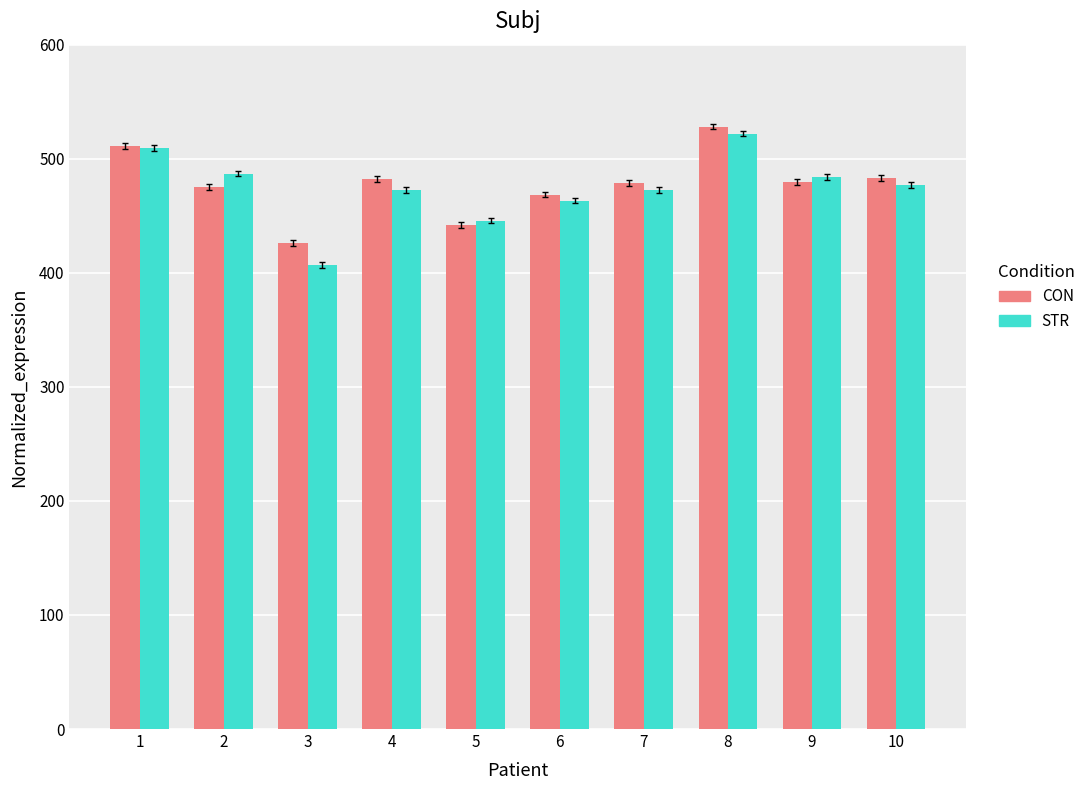

Between 1 and 7, which series saw the biggest shift?

STR